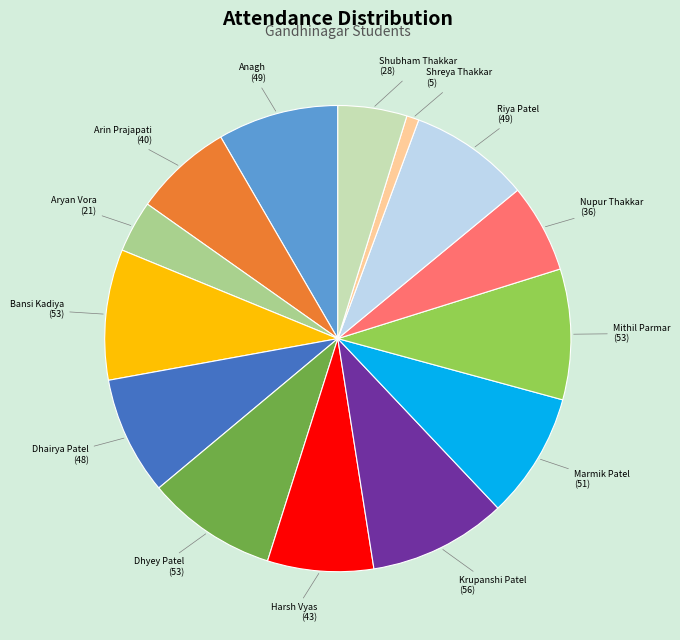

Does any single category account for the majority?

No